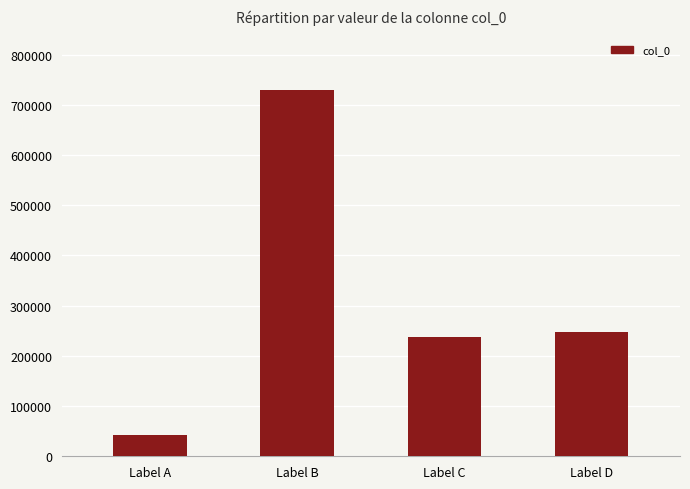

Rank the categories by value from highest to lowest.

Label B, Label D, Label C, Label A